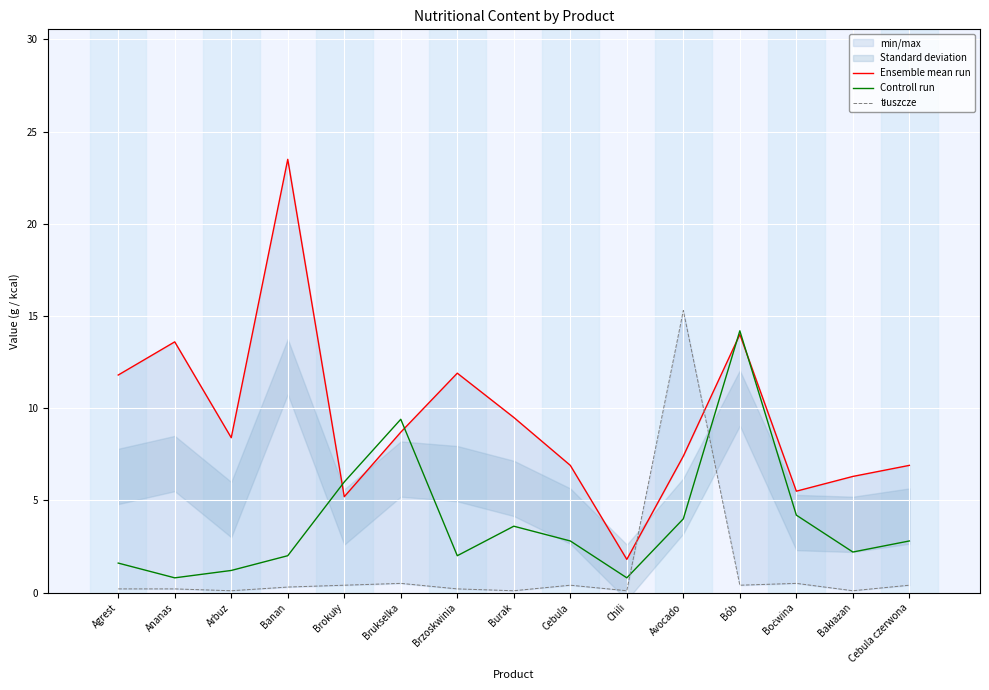

What is the difference between the Controll run values at Ananas and Cebula?

2.0